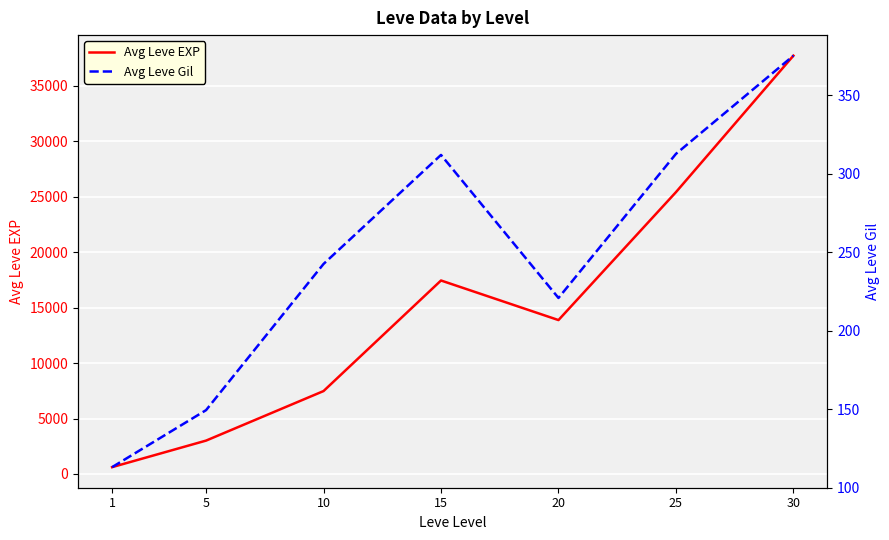

How many lines are shown in the chart?

2